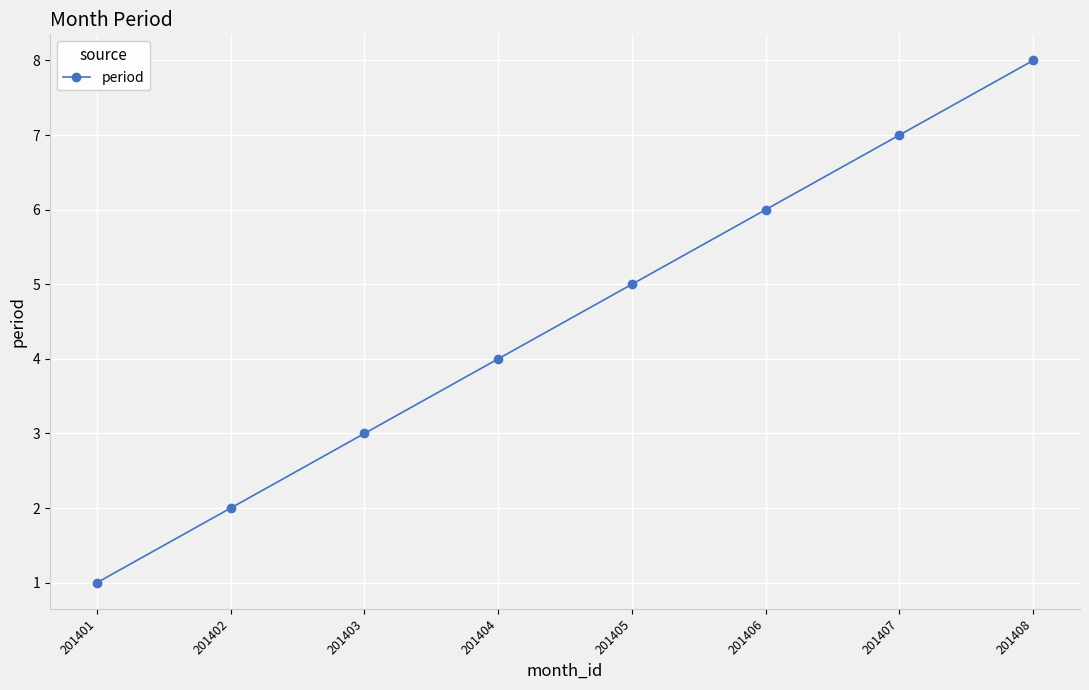

At which label is the value closest to 4?

201404